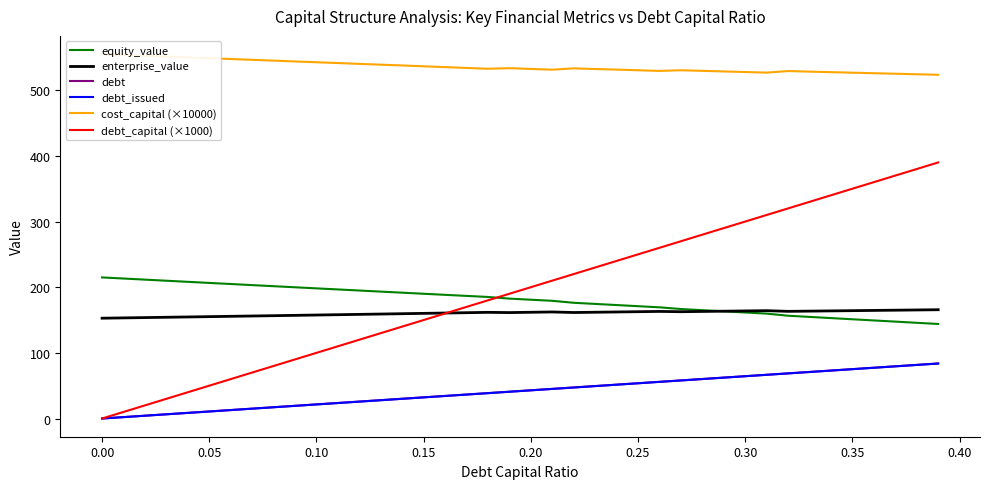

True or false: debt and enterprise_value intersect in this chart.

False